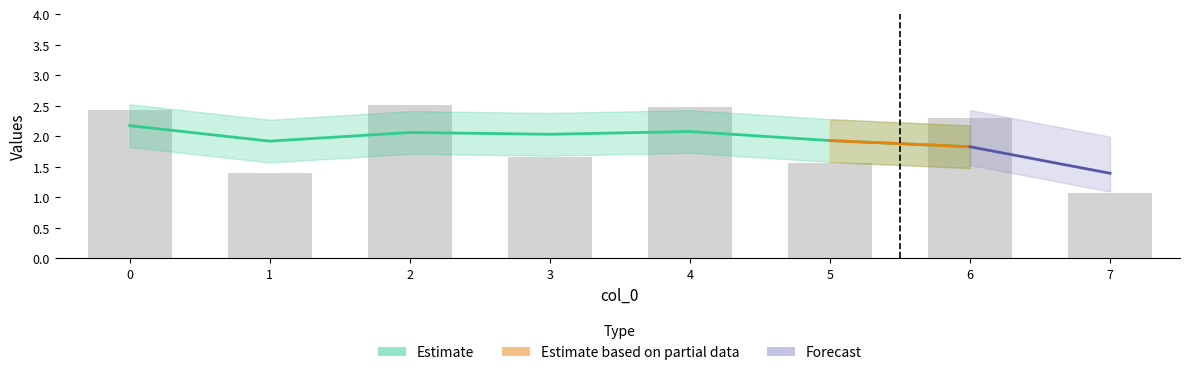

Is it true that the value at 3 is 1.7?

True